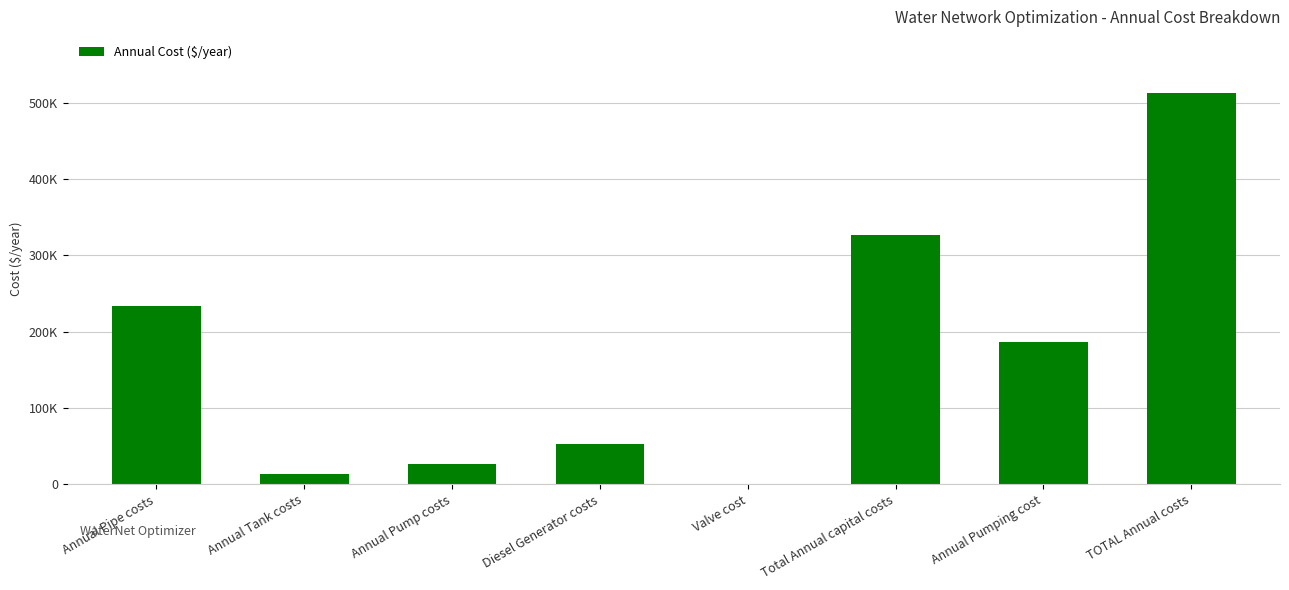

Rank the categories by value from highest to lowest.

TOTAL Annual costs, Total Annual capital costs, Annual Pipe costs, Annual Pumping cost, Diesel Generator costs, Annual Pump costs, Annual Tank costs, Valve cost